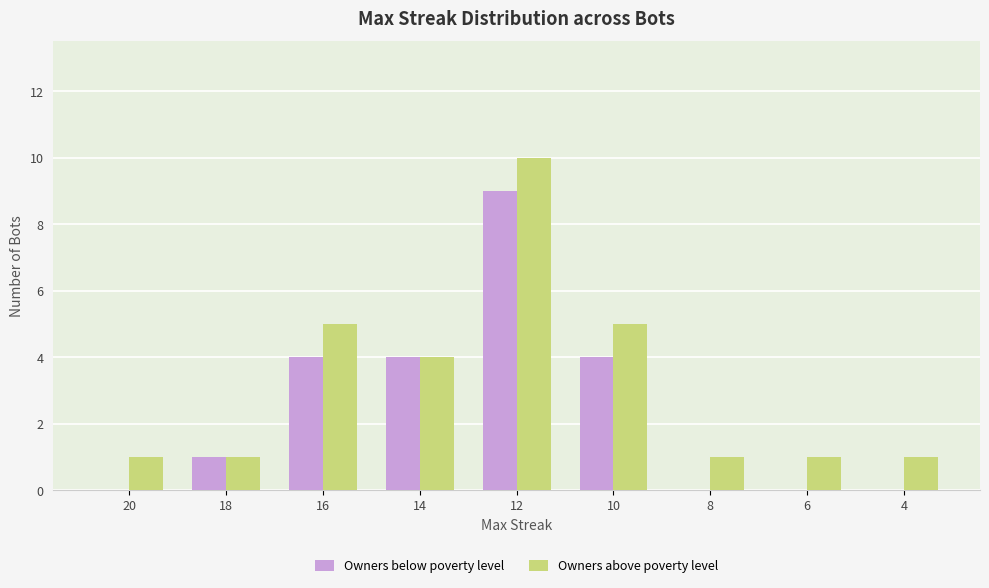

Which series changed the most between 18 and 4?

Owners below poverty level